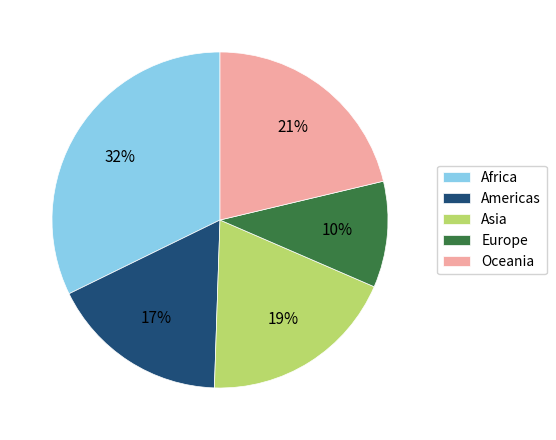

Does Americas represent more than half of the total?

No